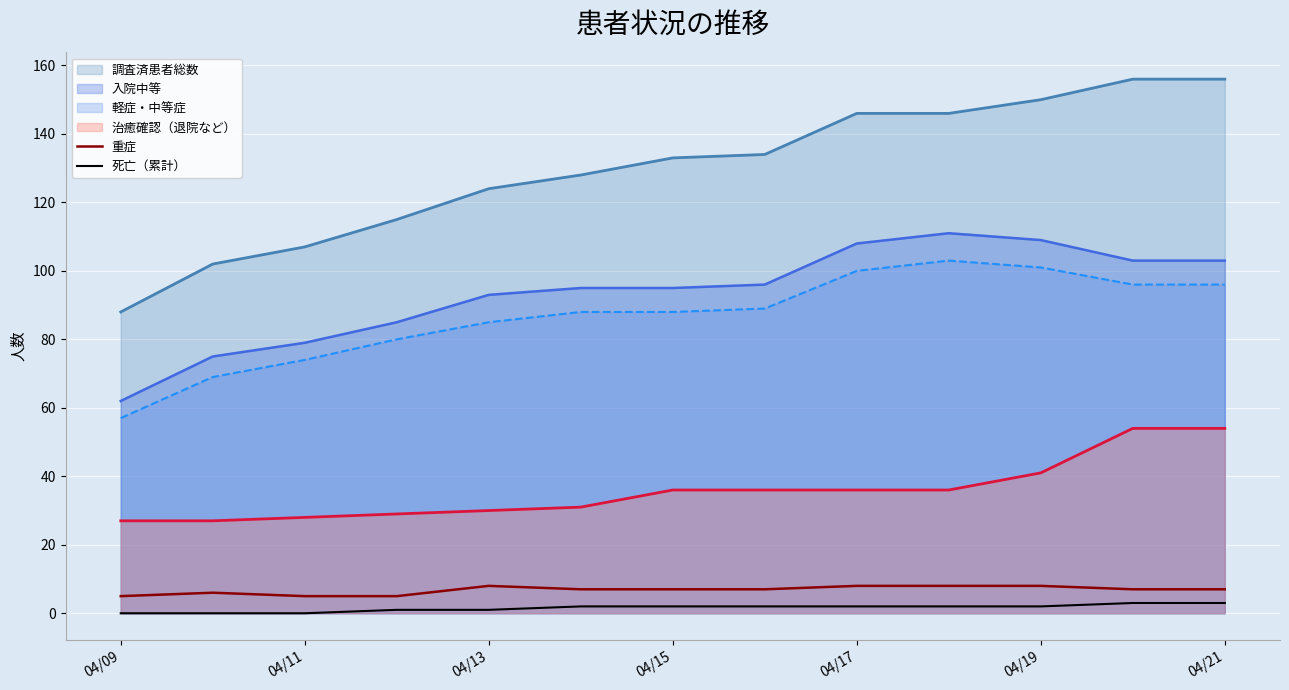

What is the sum of all 死亡（累計） values?

20